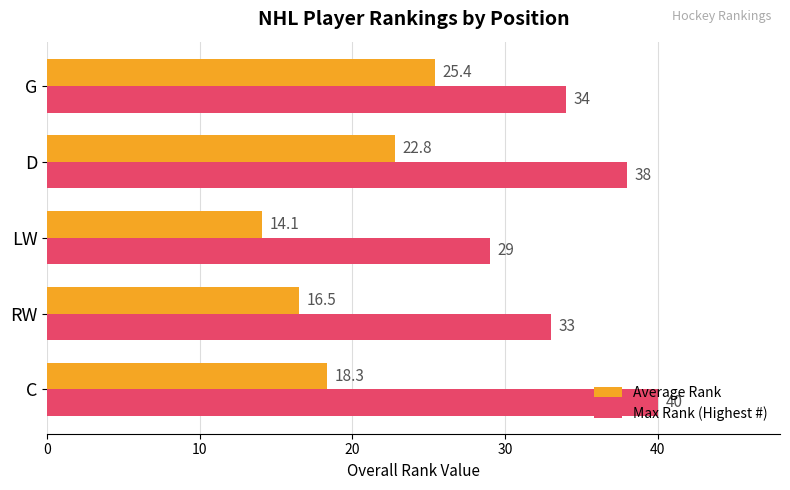

Which series changed the most between LW and D?

Max Rank (Highest #)